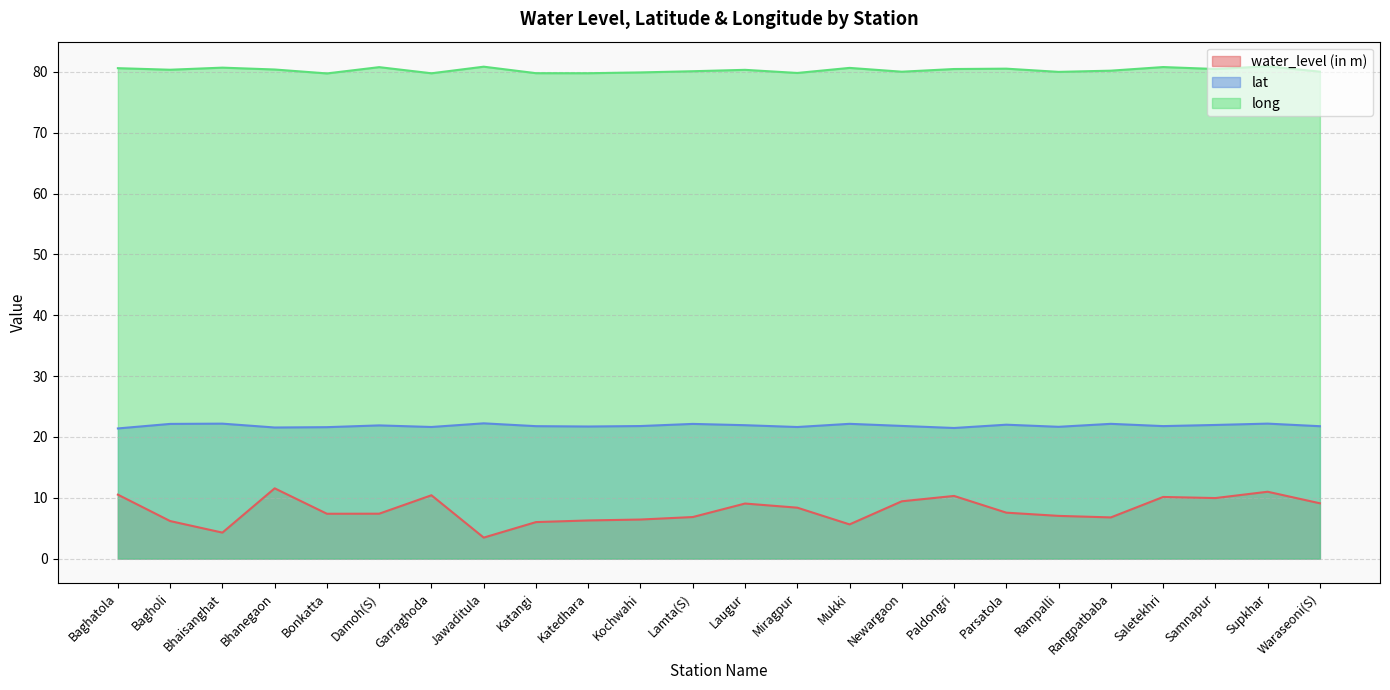

Is it true that long equals 140.0 at Mukki?

False